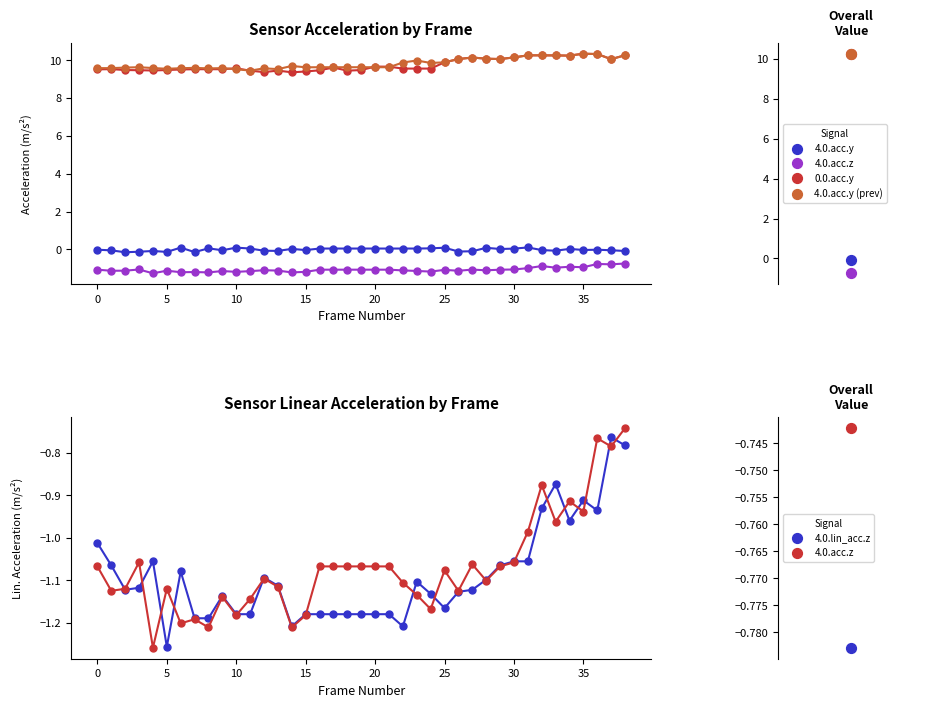

What are all the series names shown in the legend?

4.0.acc.y, 4.0.acc.z, 0.0.acc.y, 4.0.acc.y (prev), 4.0.lin_acc.z